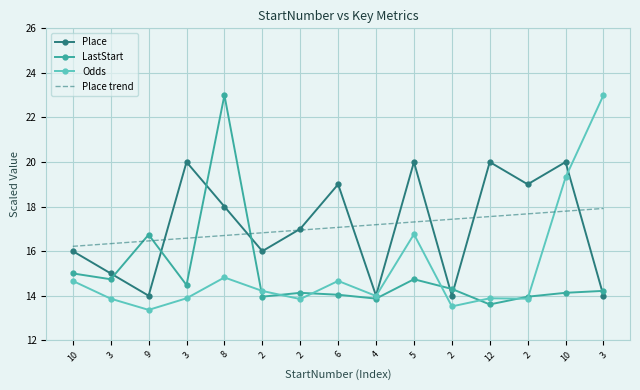

Which category has the highest value in the Odds series?

3